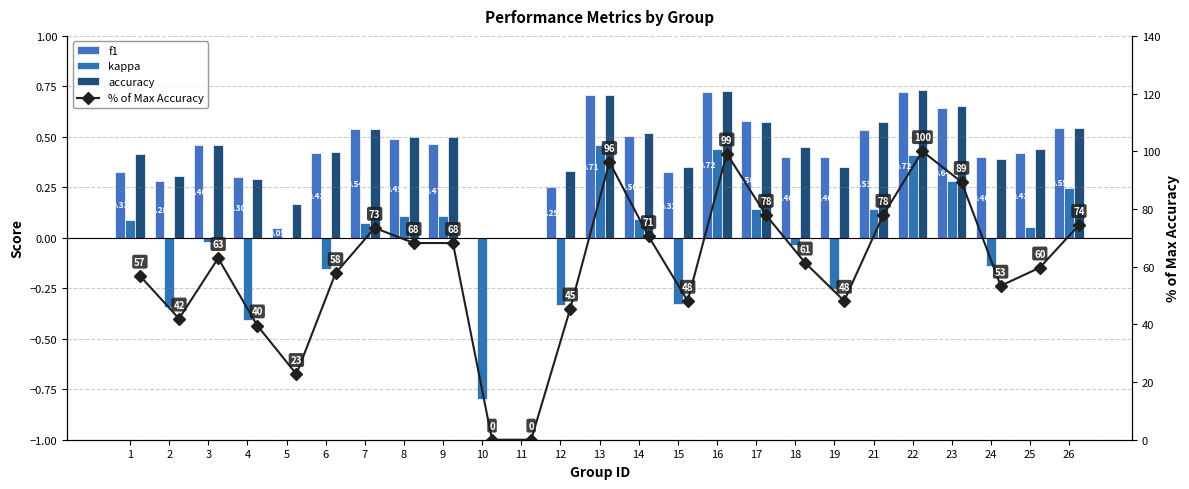

Between 24 and 23, which is larger?

23